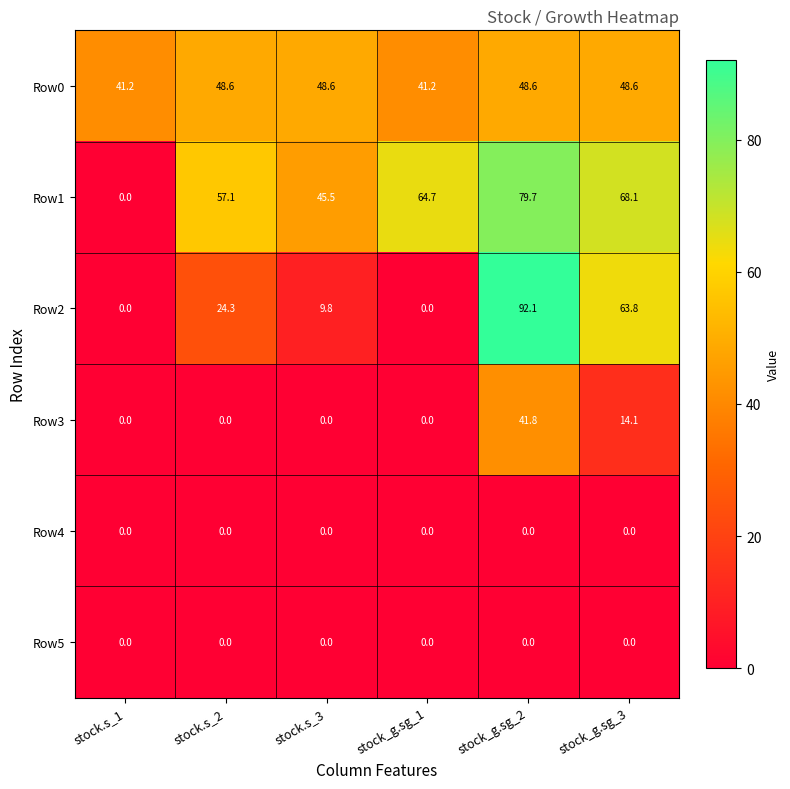

How many values in the Row2 series are below 24?

3